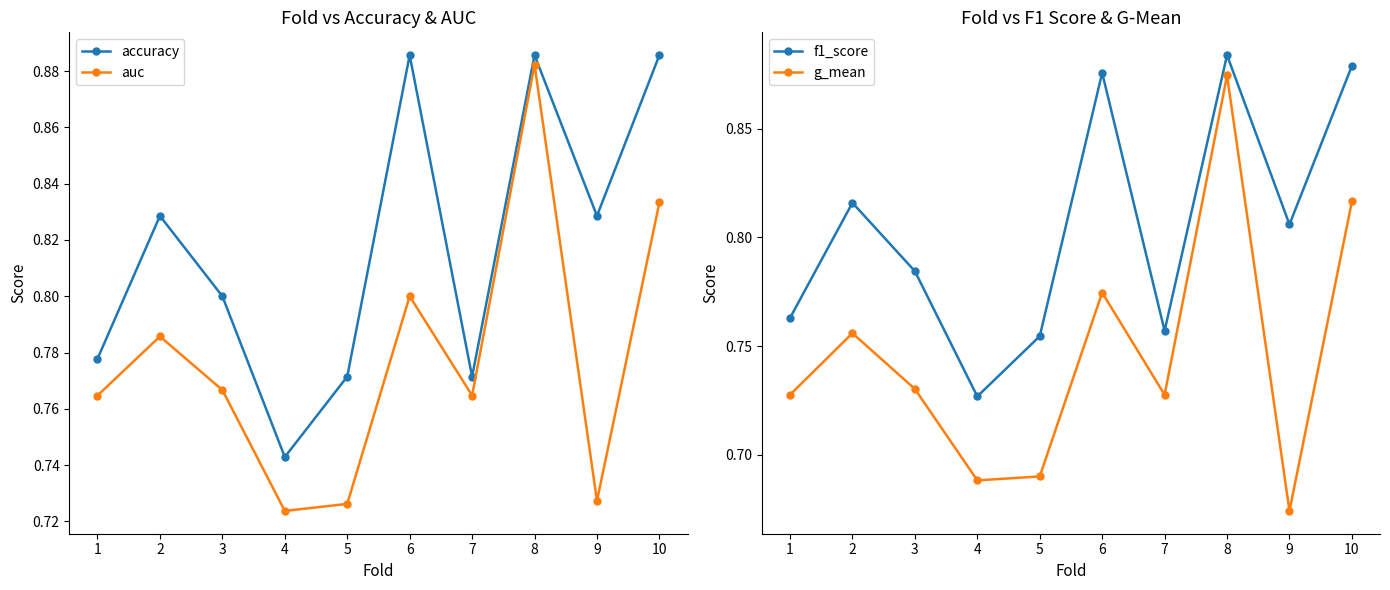

What is the value of the accuracy point at the 6th from the left?

0.9